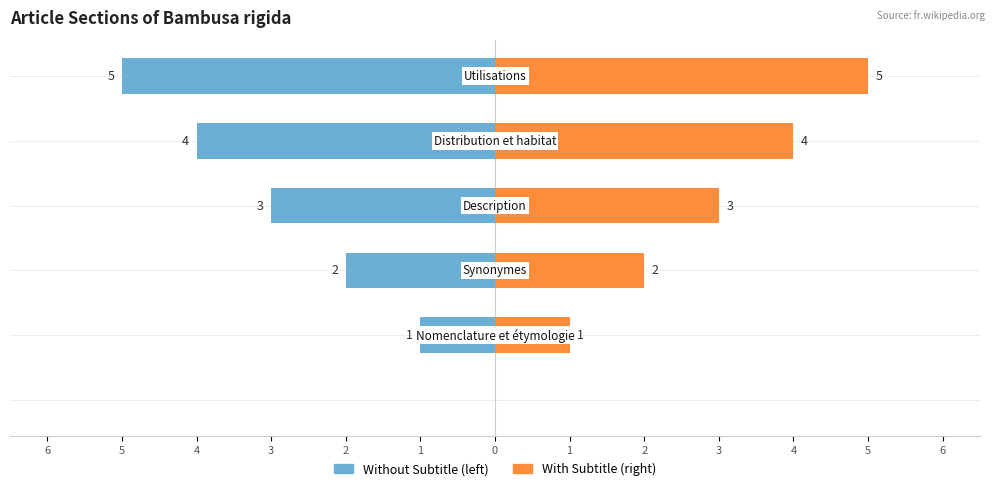

What is the value of the col_0 (left) bar at the 2nd from the left?

-1